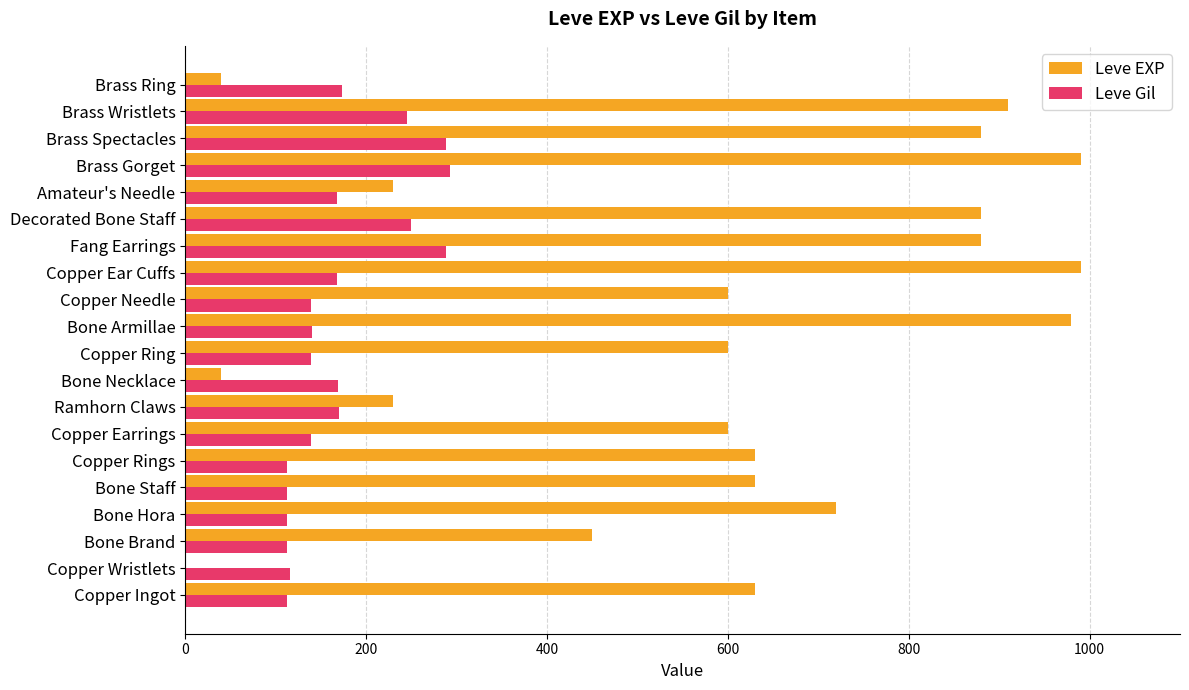

Which series has the widest spread of values?

Leve EXP